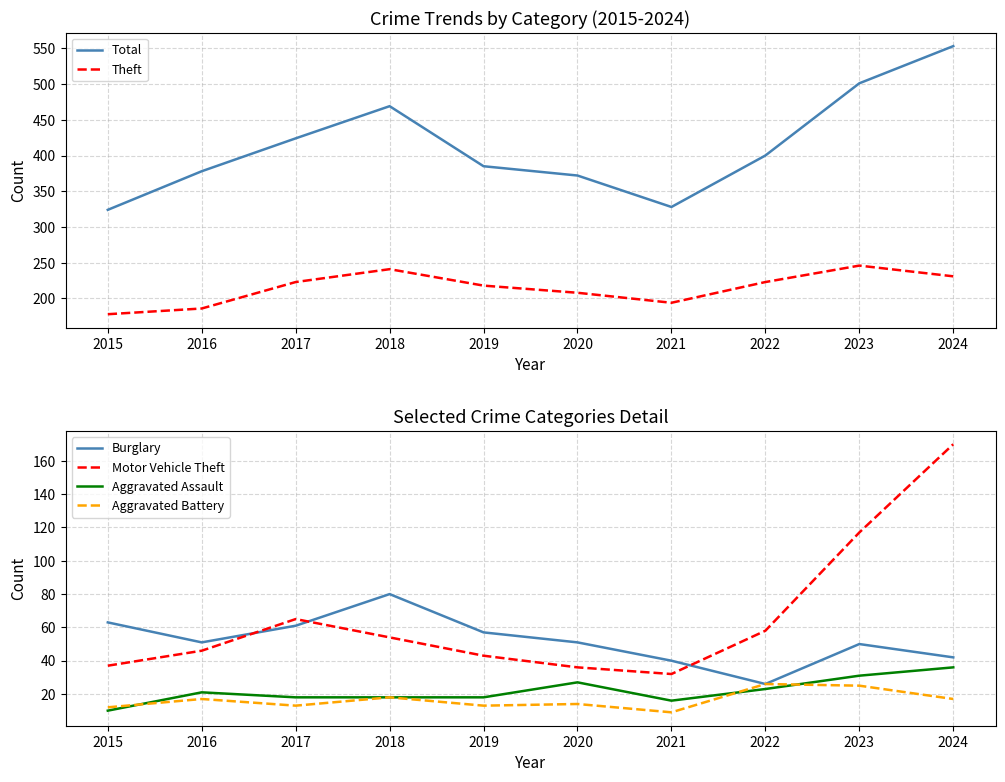

Rank the series by their maximum value, from highest to lowest.

Total, Theft, Motor Vehicle Theft, Burglary, Aggravated Assault, Aggravated Battery